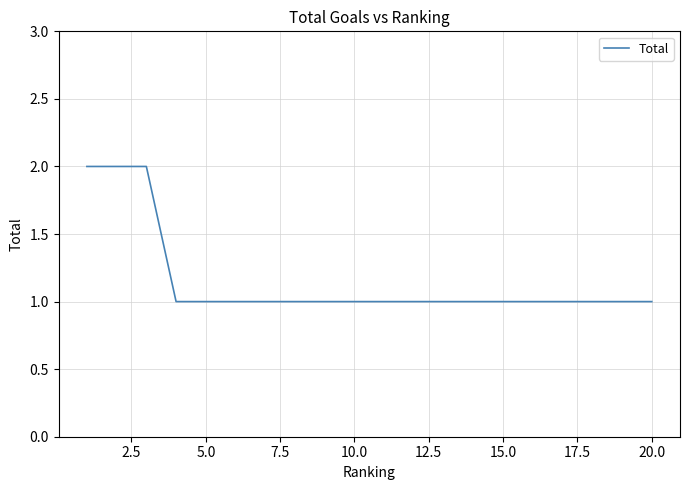

How many lines are shown in the chart?

1